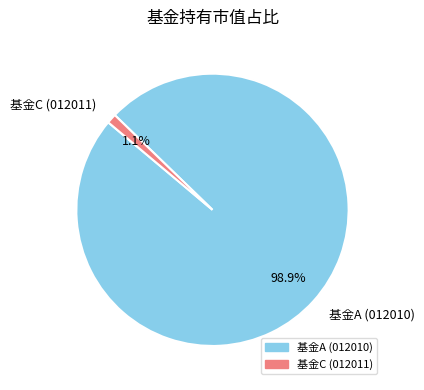

To the nearest percent, what is the difference between the largest and smallest slice percentages?

98%